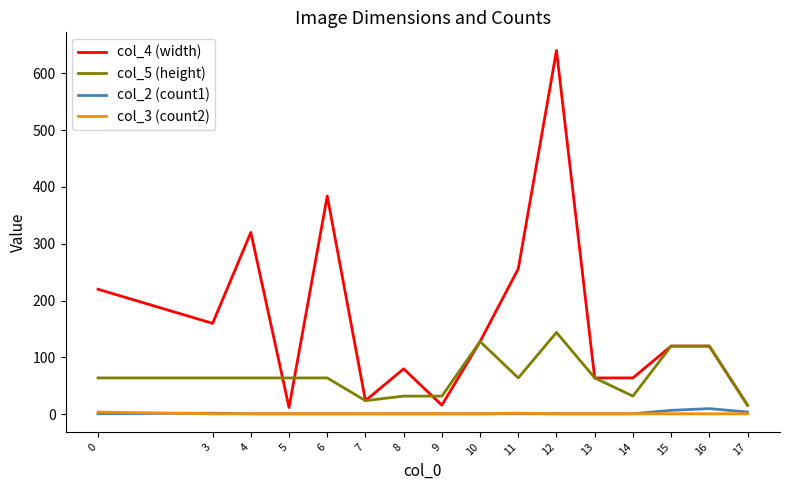

Read the col_5 (height) value at 16, to the nearest 5.

120